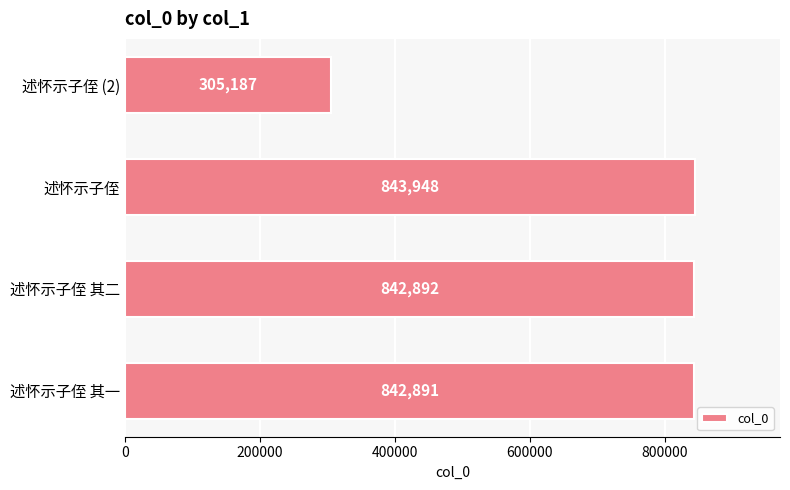

The chart shows a value of 481947 at 述怀示子侄 其二. True or false?

False